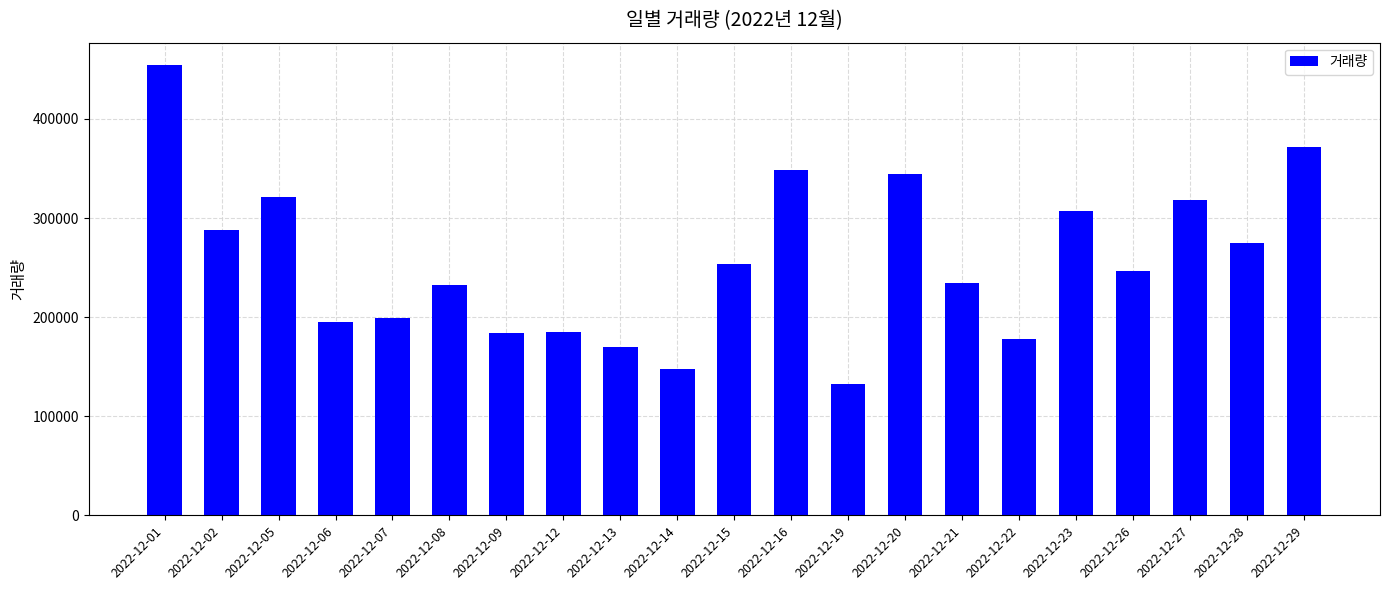

What is the value of the 10th bar from the left?

148015